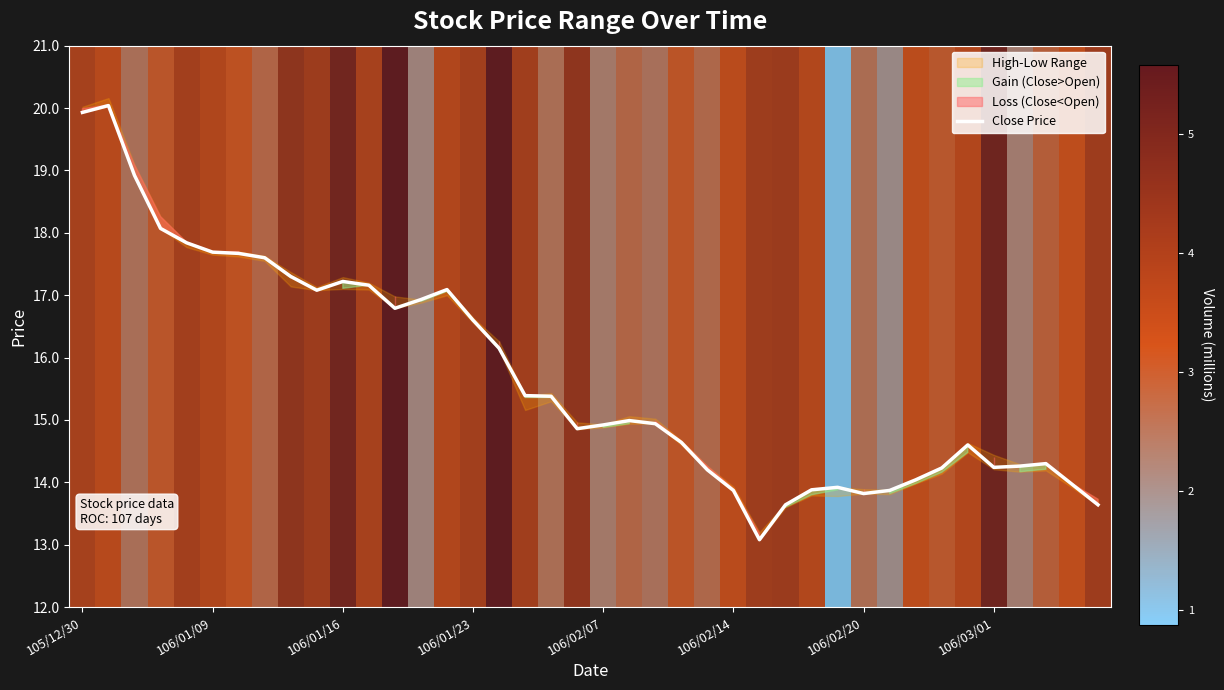

Is this an area chart (filled region under the line)?

No